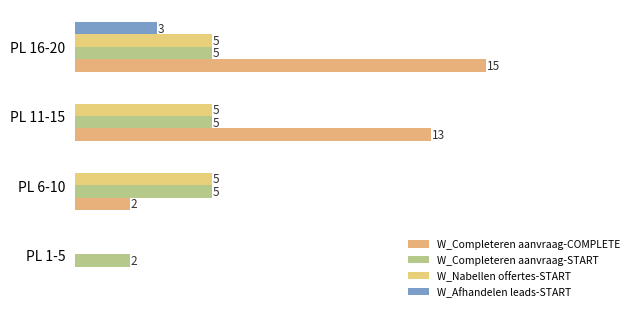

Which series has the widest spread of values?

W_Completeren aanvraag-COMPLETE